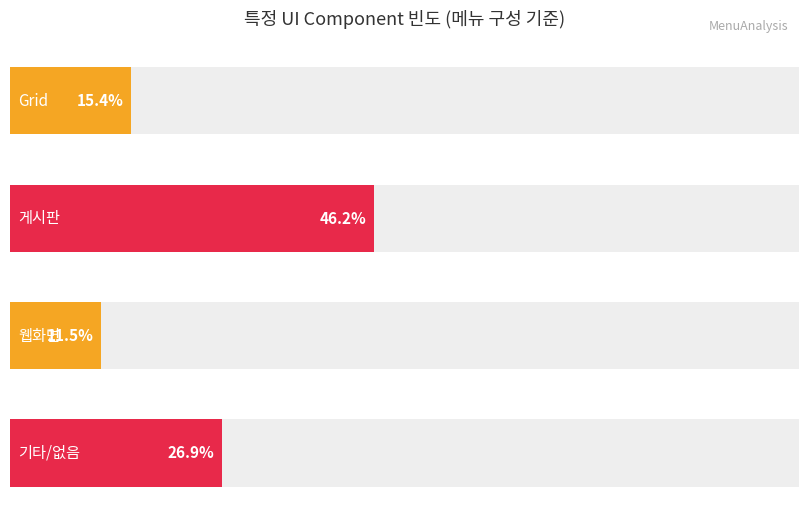

The 게시판 series shows 21 at Count. True or false?

False